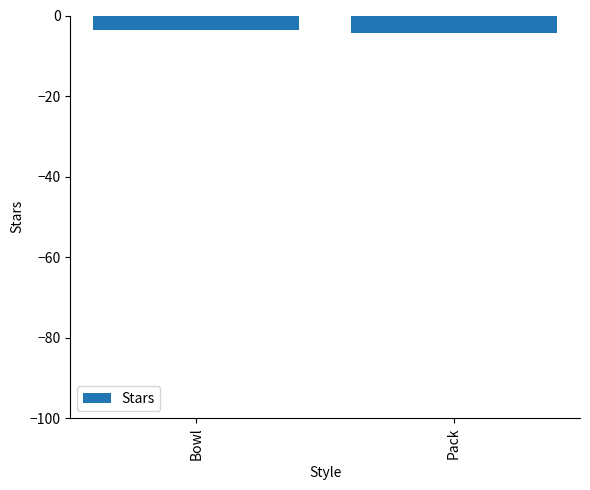

Is it true that the value at Bowl is -3.7?

True